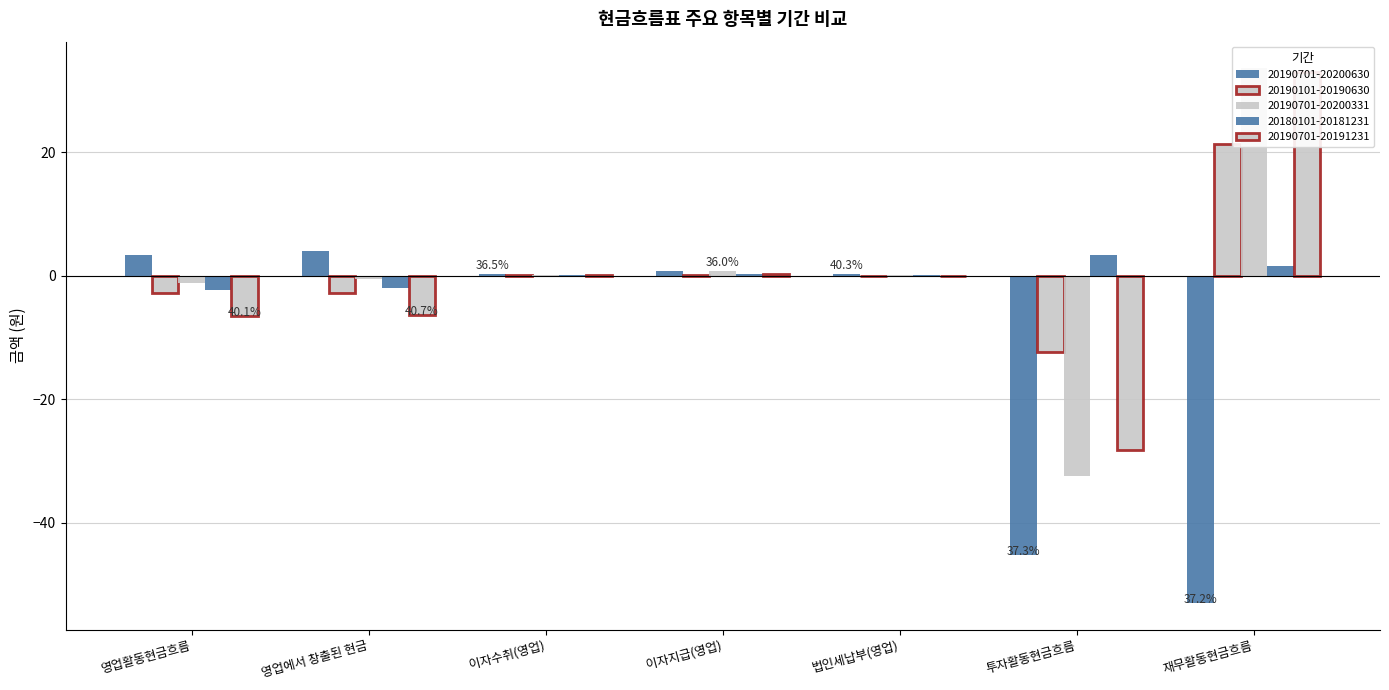

Reading left to right, what are all the values shown in this chart?

20190701-20200630: 영업활동현금흐름=3.3	영업에서 창출된 현금=4.1	이자수취(영업)=0.3	이자지급(영업)=0.8	법인세납부(영업)=0.3	투자활동현금흐름=-45.2	재무활동현금흐름=-52.9
20190101-20190630: 영업활동현금흐름=-2.8	영업에서 창출된 현금=-2.7	이자수취(영업)=0.1	이자지급(영업)=0.2	법인세납부(영업)=0.0	투자활동현금흐름=-12.3	재무활동현금흐름=21.4
20190701-20200331: 영업활동현금흐름=-1.2	영업에서 창출된 현금=-0.4	이자수취(영업)=0.2	이자지급(영업)=0.8	법인세납부(영업)=0.2	투자활동현금흐름=-32.4	재무활동현금흐름=33.6
20180101-20181231: 영업활동현금흐름=-2.3	영업에서 창출된 현금=-1.9	이자수취(영업)=0.1	이자지급(영업)=0.2	법인세납부(영업)=0.2	투자활동현금흐름=3.3	재무활동현금흐름=1.5
20190701-20191231: 영업활동현금흐름=-6.4	영업에서 창출된 현금=-6.3	이자수취(영업)=0.1	이자지급(영업)=0.3	법인세납부(영업)=0.0	투자활동현금흐름=-28.1	재무활동현금흐름=33.0